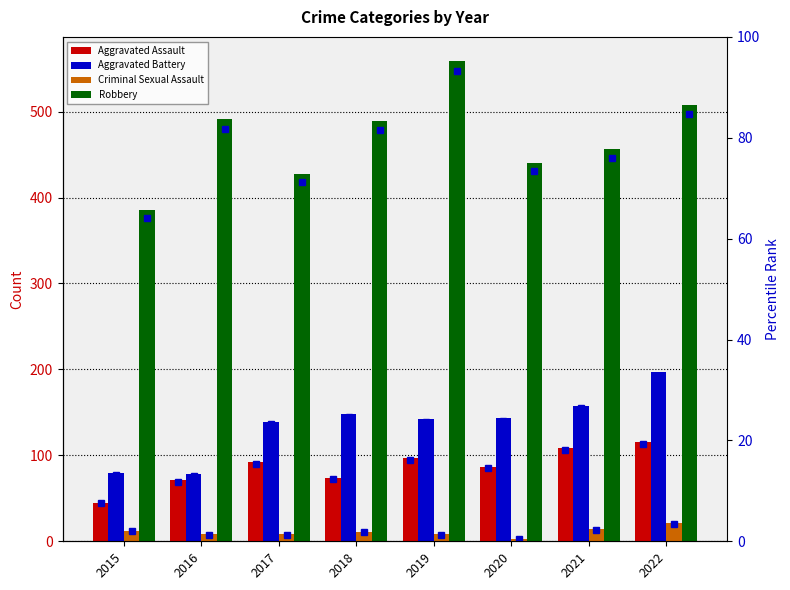

The Aggravated Battery series shows 317.2 at 2022. True or false?

False